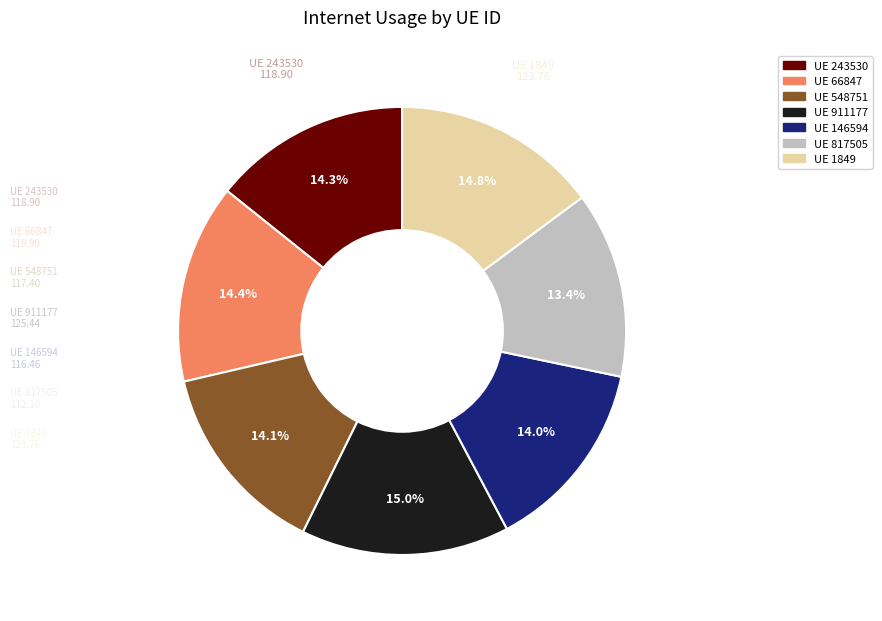

How many segments does this pie chart have?

7